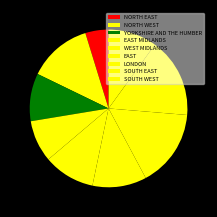

Is there a majority slice in this chart?

No